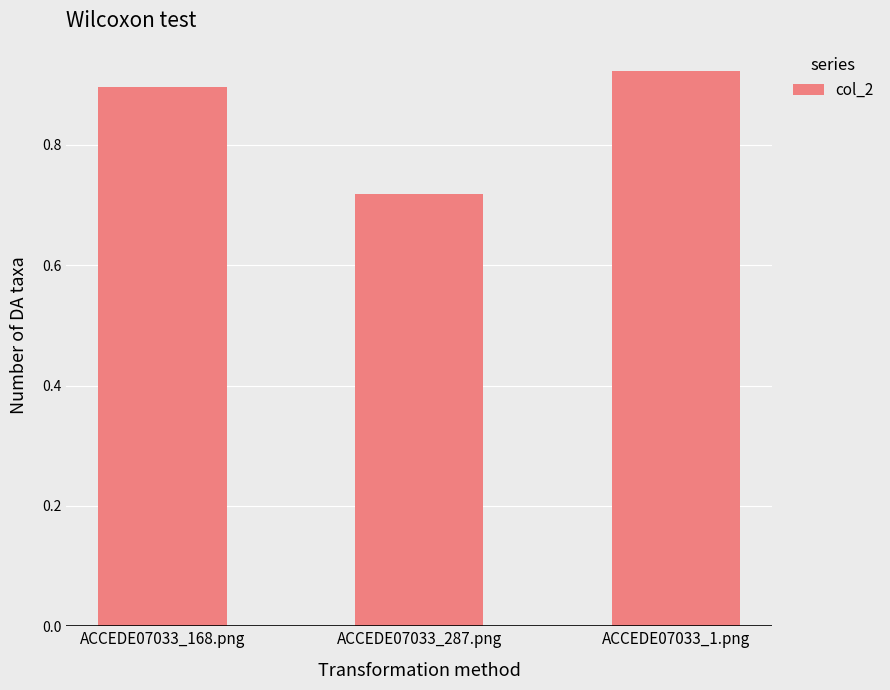

What is the sum of the values at ACCEDE07033_287.png and ACCEDE07033_168.png?

1.6